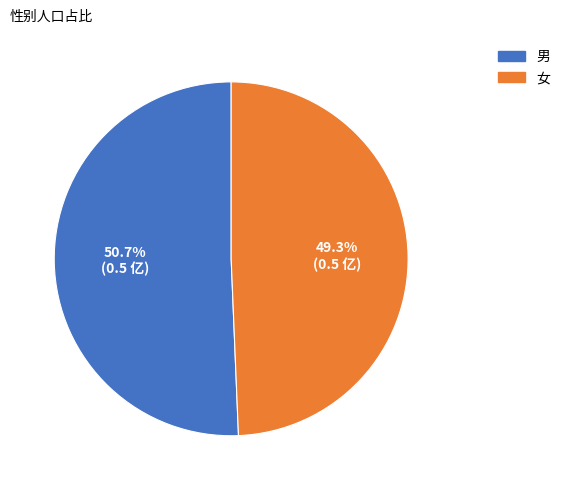

Approximately how many times larger is the value at 女 compared to 男?

1.0